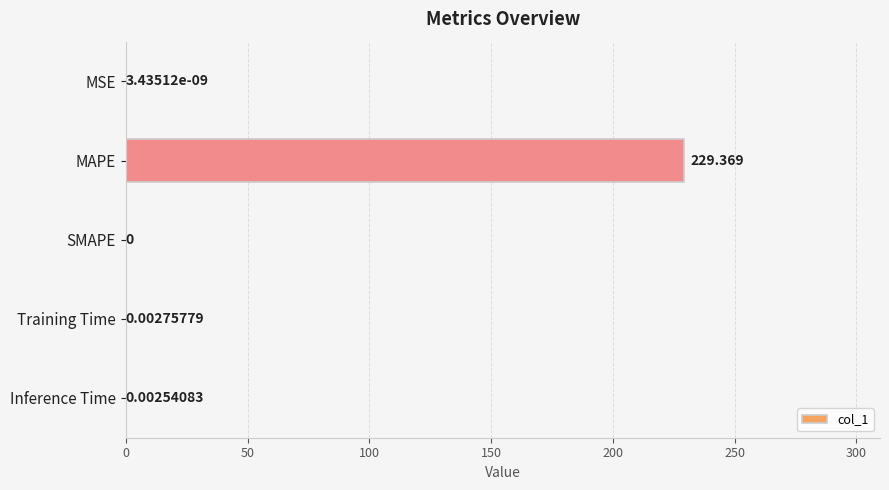

How many values are above zero?

4